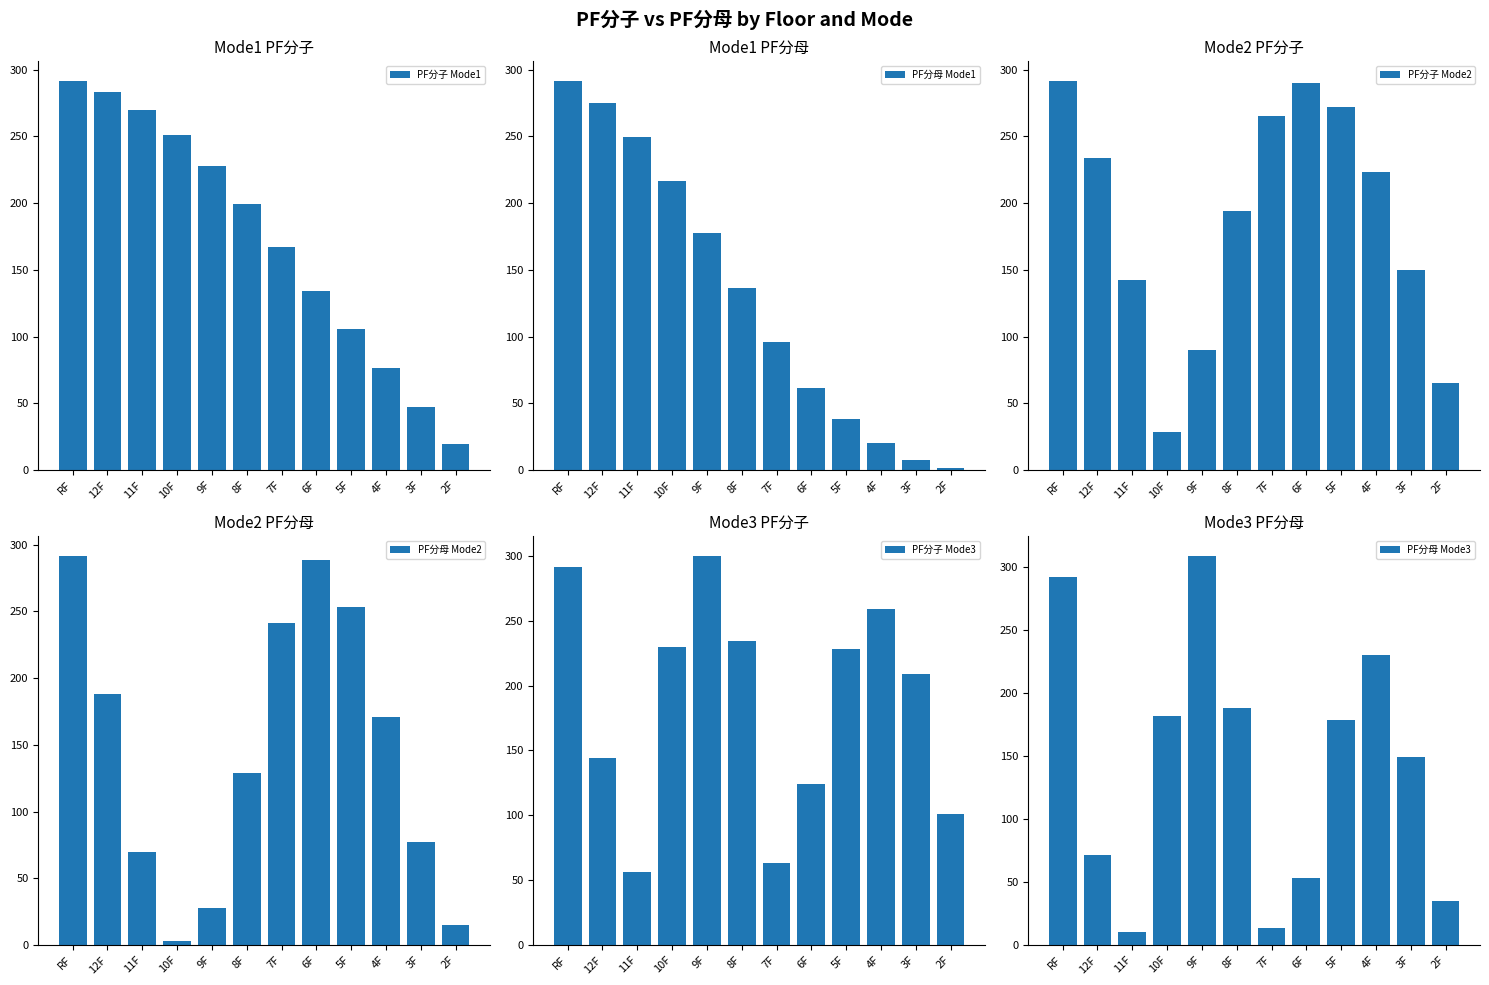

Reading right to left, list all the values displayed in this chart.

PF分子 Mode1: 2F=19.6	3F=47.3	4F=76.7	5F=105.9	6F=134.4	7F=167.5	8F=199.4	9F=227.5	10F=251.2	11F=269.9	12F=283.3	RF=291.6
PF分母 Mode1: 2F=1.3	3F=7.7	4F=20.2	5F=38.5	6F=61.9	7F=96.2	8F=136.3	9F=177.6	10F=216.4	11F=249.8	12F=275.2	RF=291.6
PF分子 Mode2: 2F=65.6	3F=150.0	4F=223.3	5F=271.8	6F=290.1	7F=265.2	8F=194.1	9F=90.4	10F=28.4	11F=142.6	12F=234.0	RF=291.6
PF分母 Mode2: 2F=14.8	3F=77.2	4F=171.0	5F=253.3	6F=288.6	7F=241.3	8F=129.3	9F=28.0	10F=2.8	11F=69.8	12F=187.8	RF=291.6
PF分子 Mode3: 2F=100.8	3F=208.6	4F=258.8	5F=227.9	6F=124.2	7F=63.4	8F=234.3	9F=299.9	10F=229.9	11F=56.1	12F=144.4	RF=291.6
PF分母 Mode3: 2F=34.9	3F=149.2	4F=229.7	5F=178.1	6F=52.9	7F=13.8	8F=188.2	9F=308.5	10F=181.3	11F=10.8	12F=71.5	RF=291.6